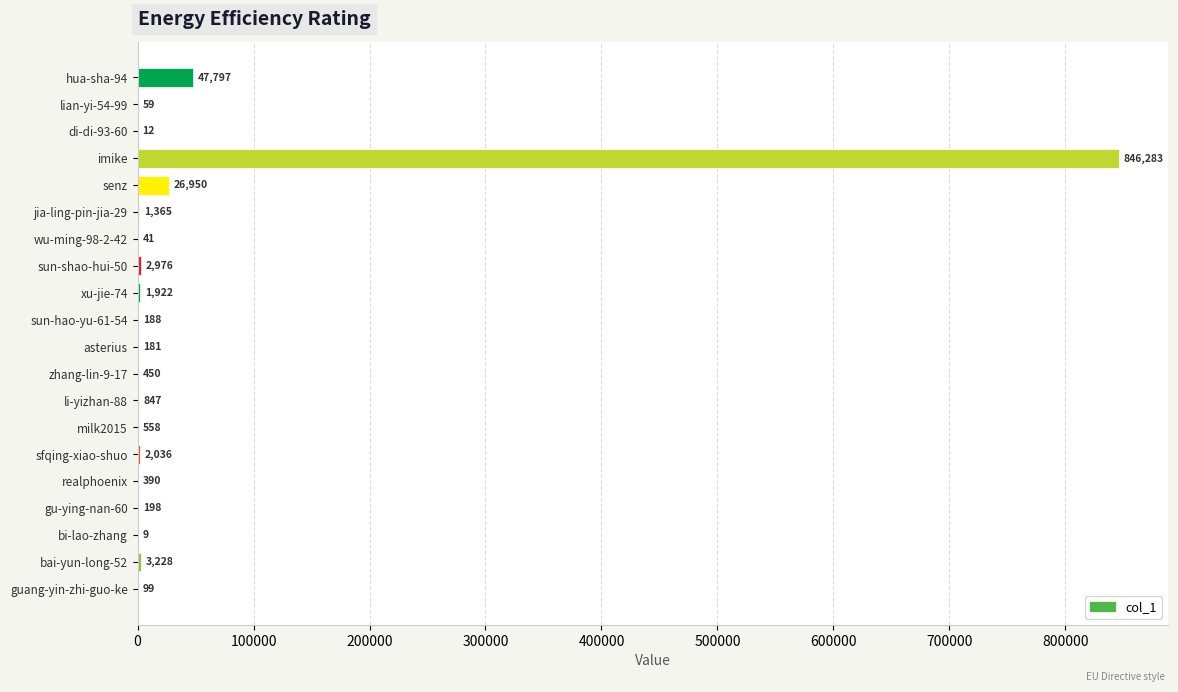

What is the sum of all values?

935589